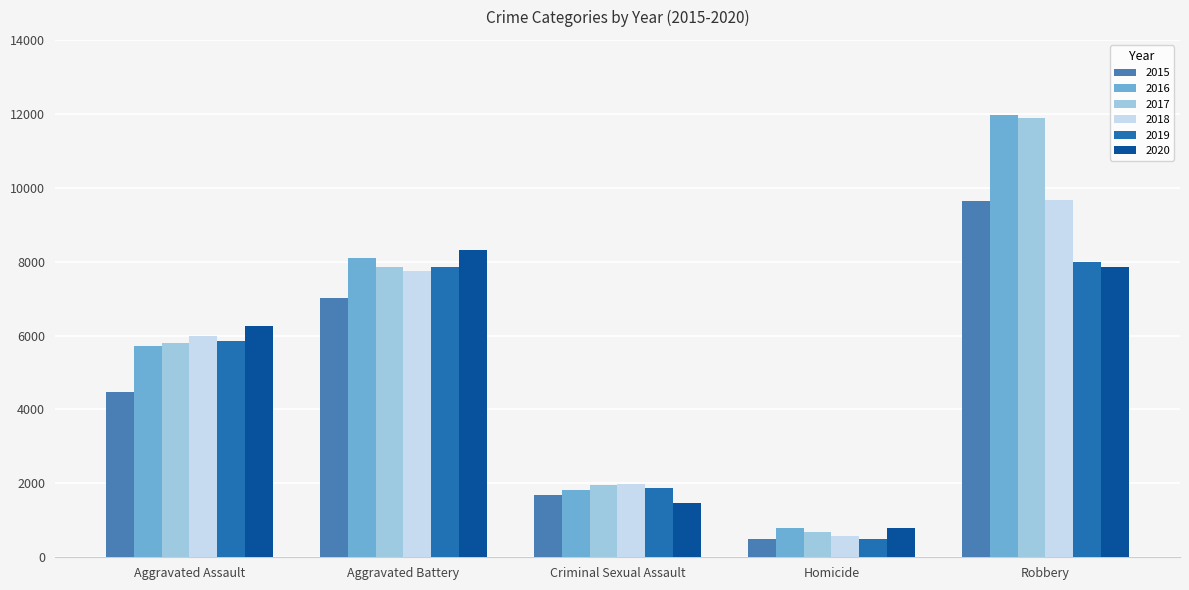

Where is 2016 nearest to the value 6373?

Aggravated Assault